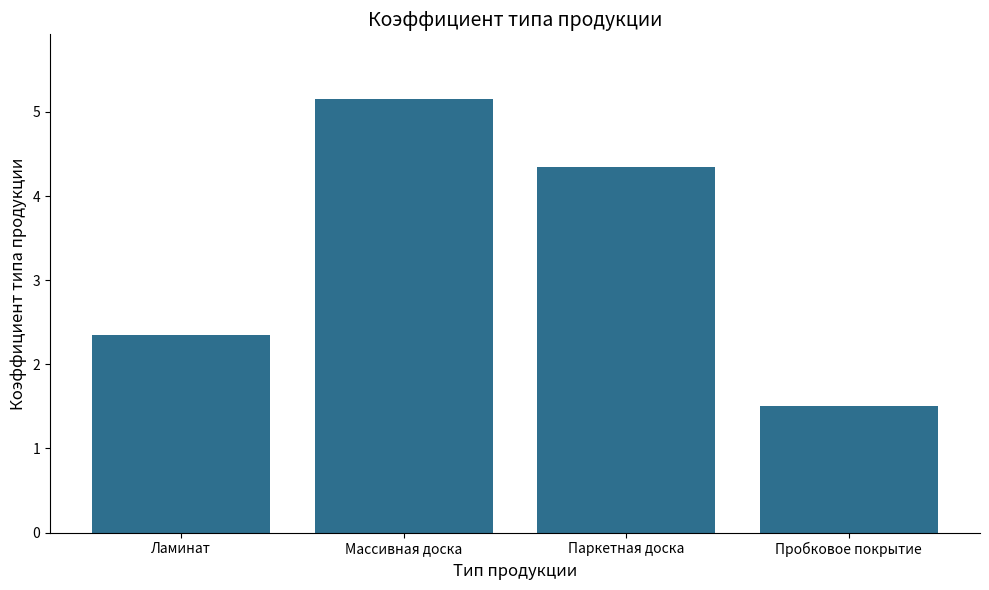

What is the average value?

3.3